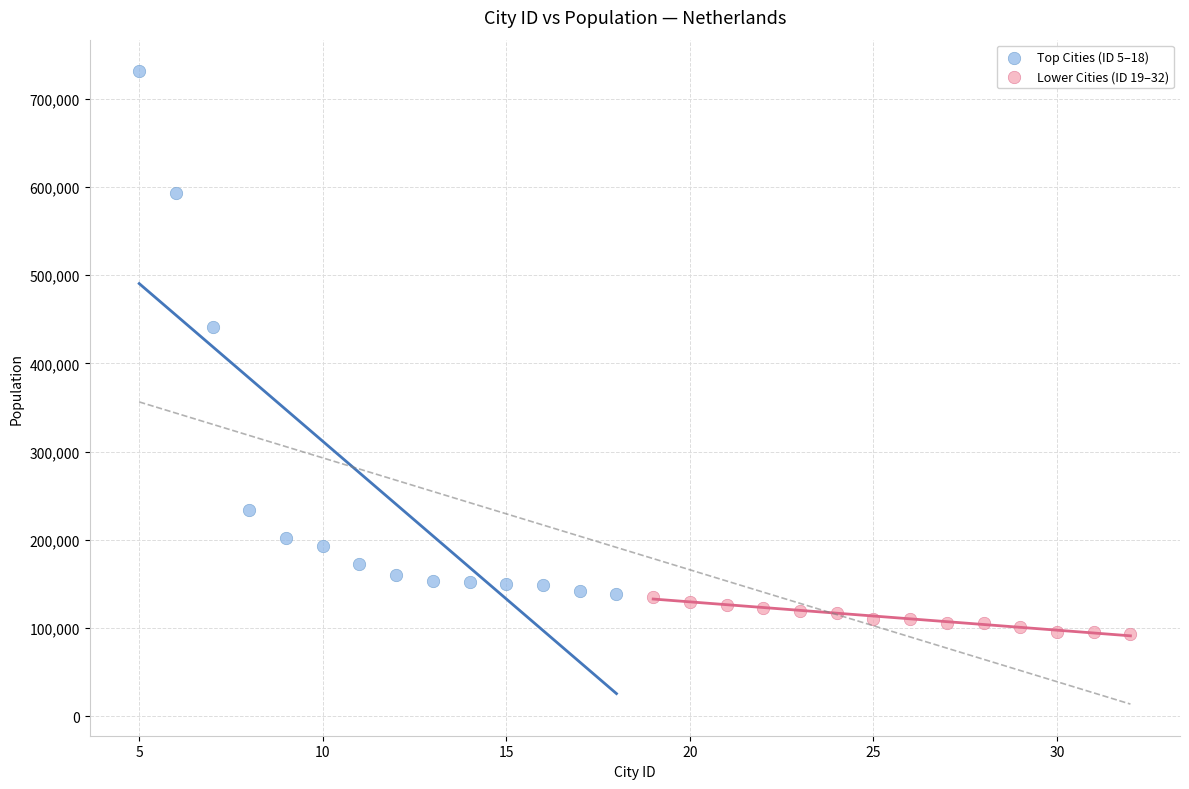

What are all the series names shown in the legend?

Top Cities (ID 5–18), Lower Cities (ID 19–32)